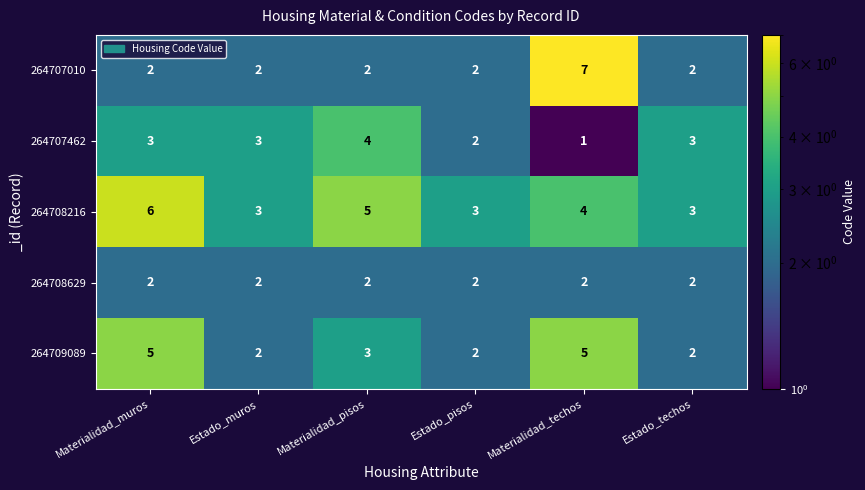

Which category has the lowest value across all series?

Materialidad_techos